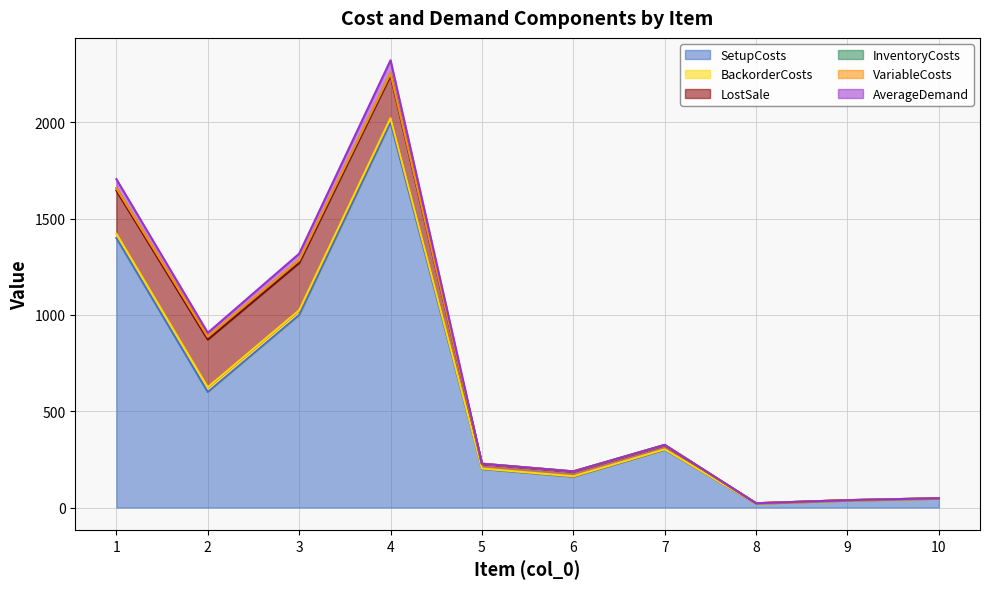

How many positive values does the AverageDemand series have?

4